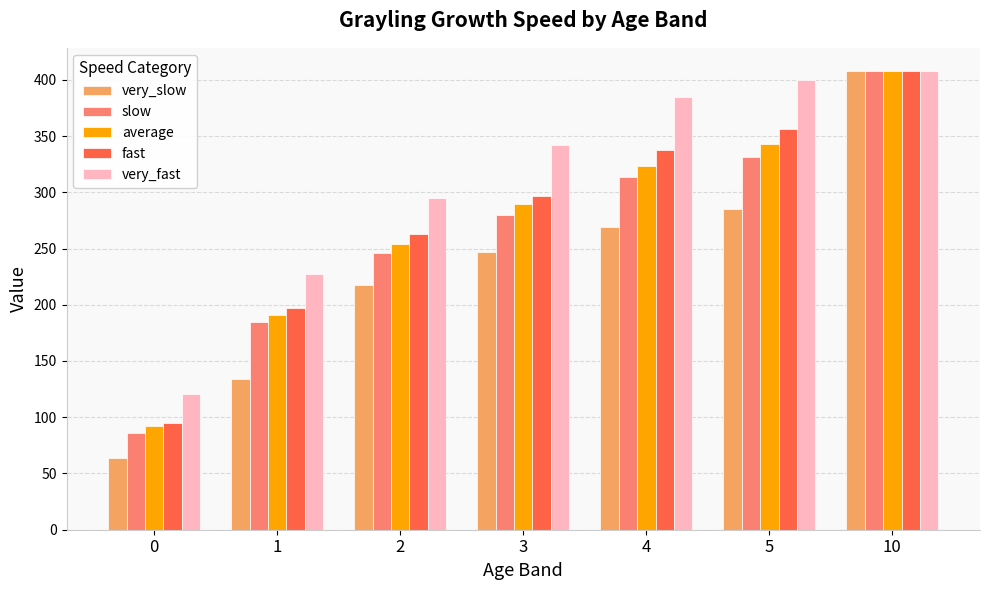

Is the value of fast at 4 greater than the value of average at 10?

No